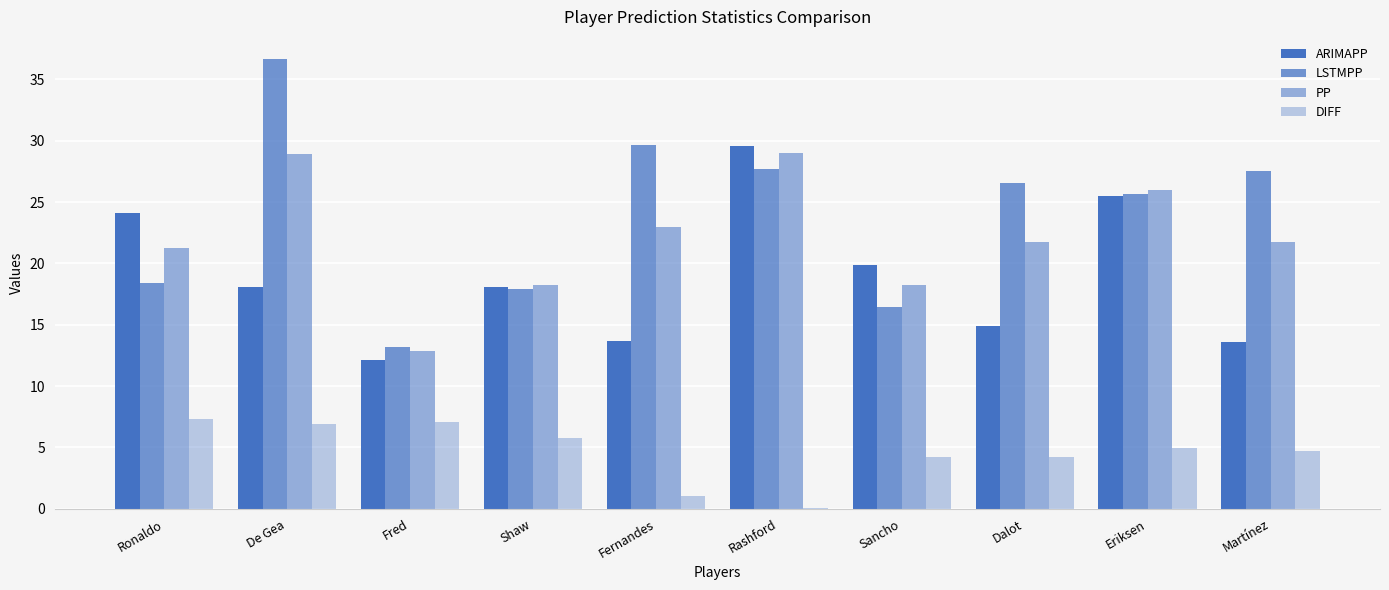

What is the difference between the highest and lowest values at Sancho?

15.6